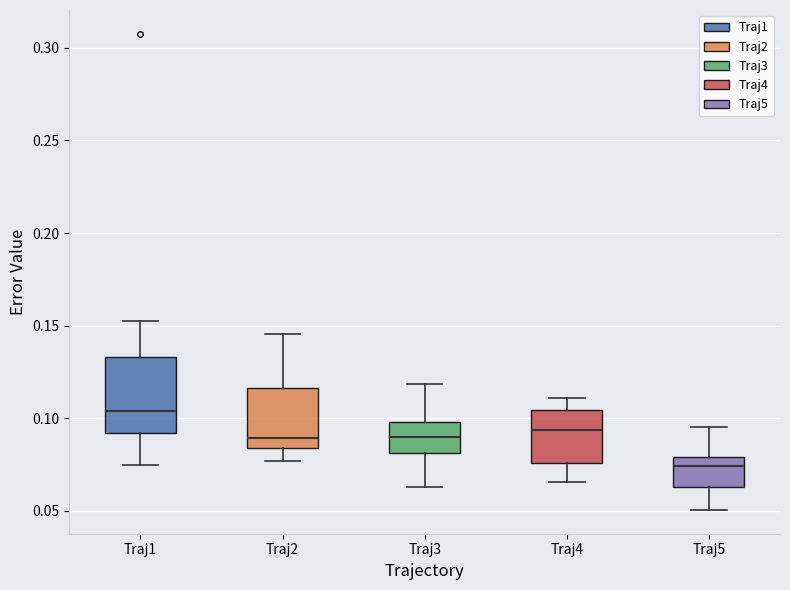

Which box has the highest median line?

Traj1